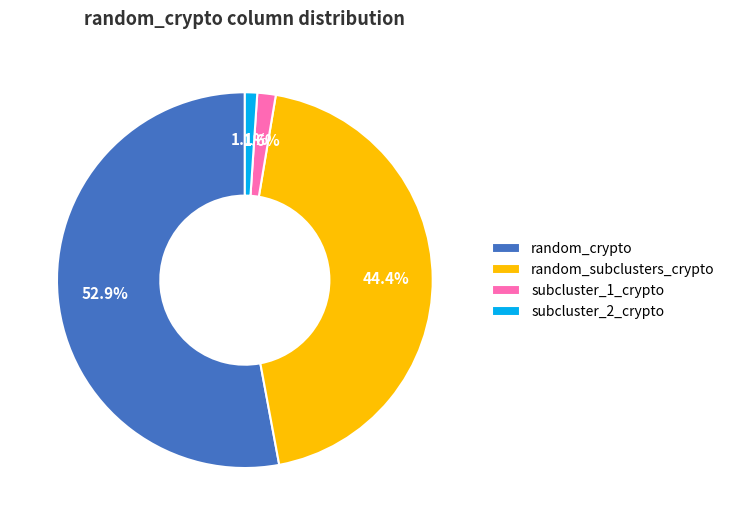

Which category has the smallest portion of the pie?

subcluster_2_crypto